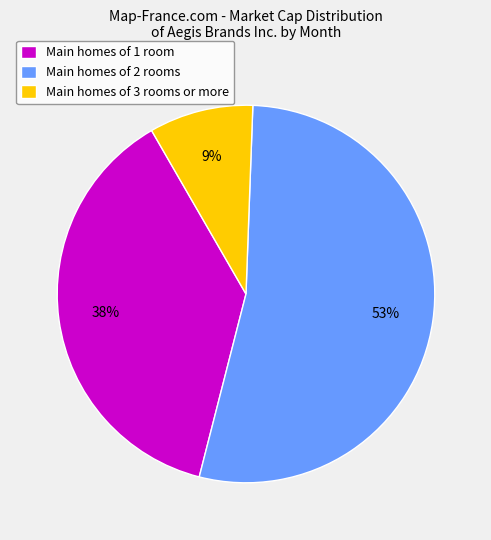

How many segments does this pie chart have?

3